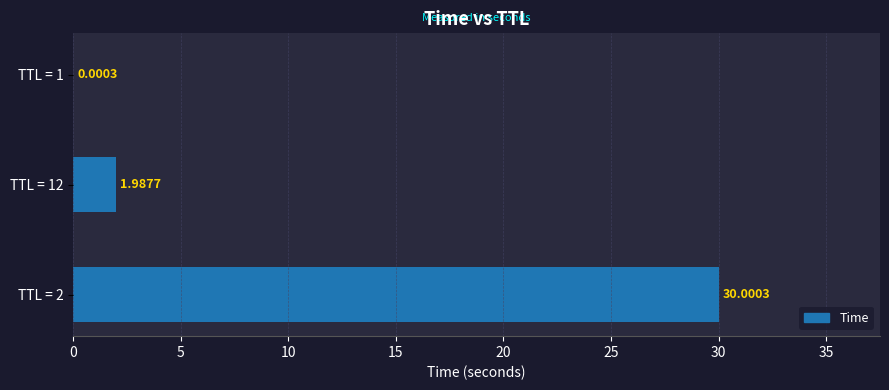

What is the sum of all values?

32.0